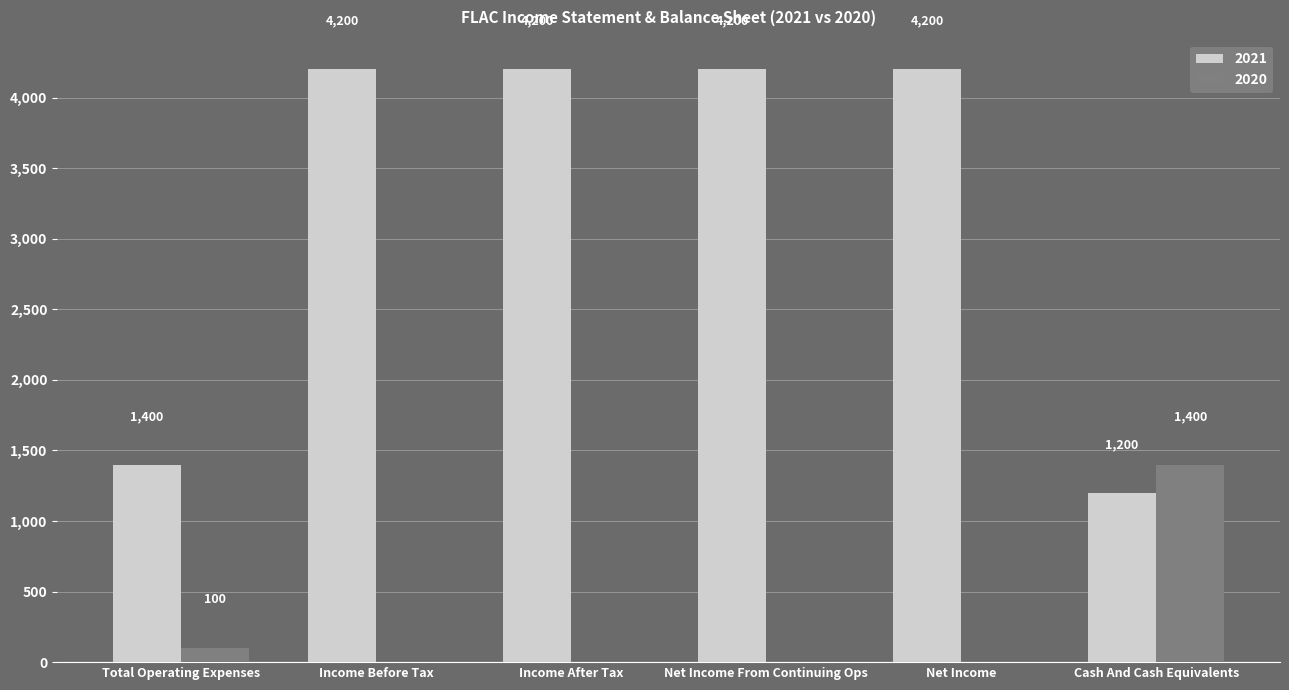

What is the sum of all 2020 values?

1500